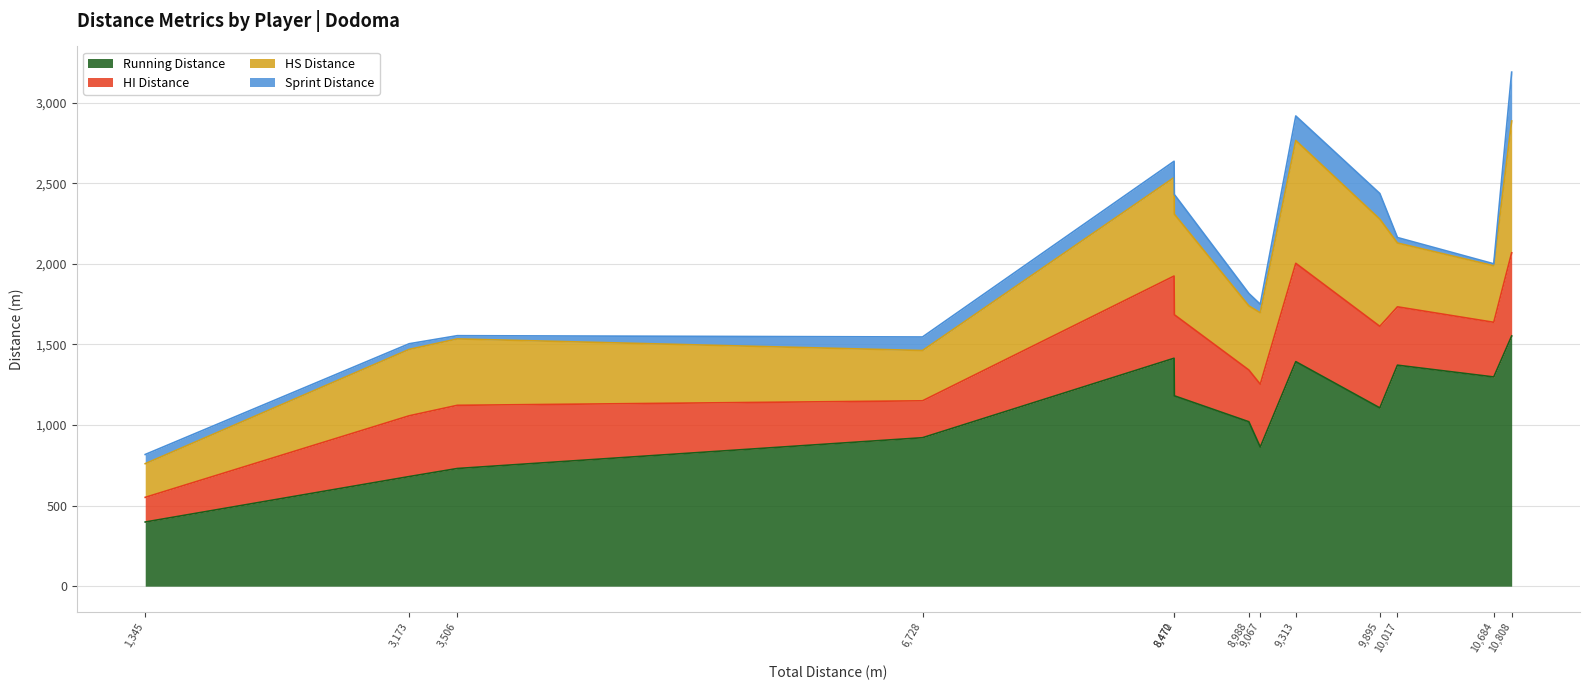

True or false: HS Distance and Running Distance cross at least once.

False